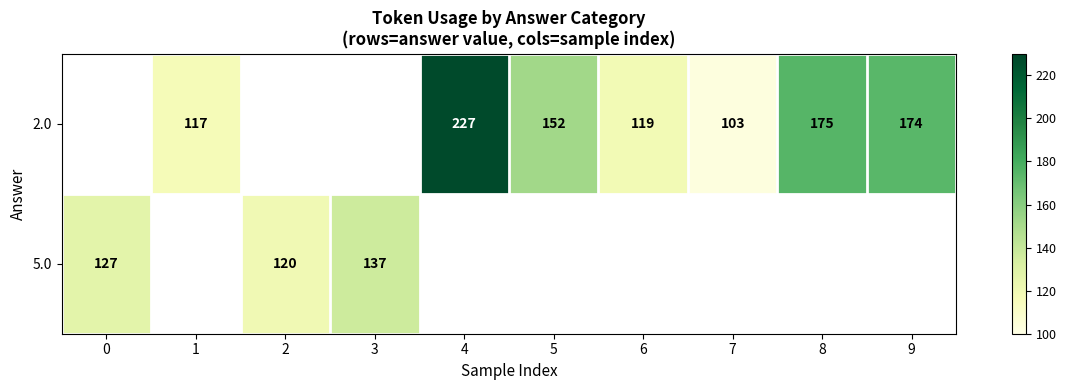

What is the maximum value shown in the chart?

227.0